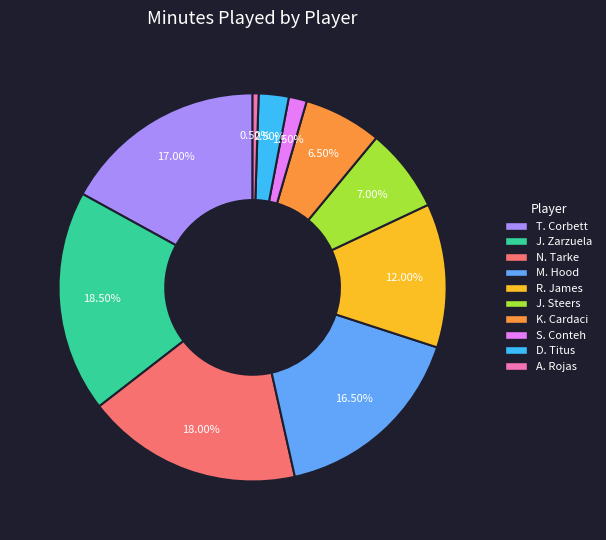

To the nearest percent, what portion does R. James represent?

12%